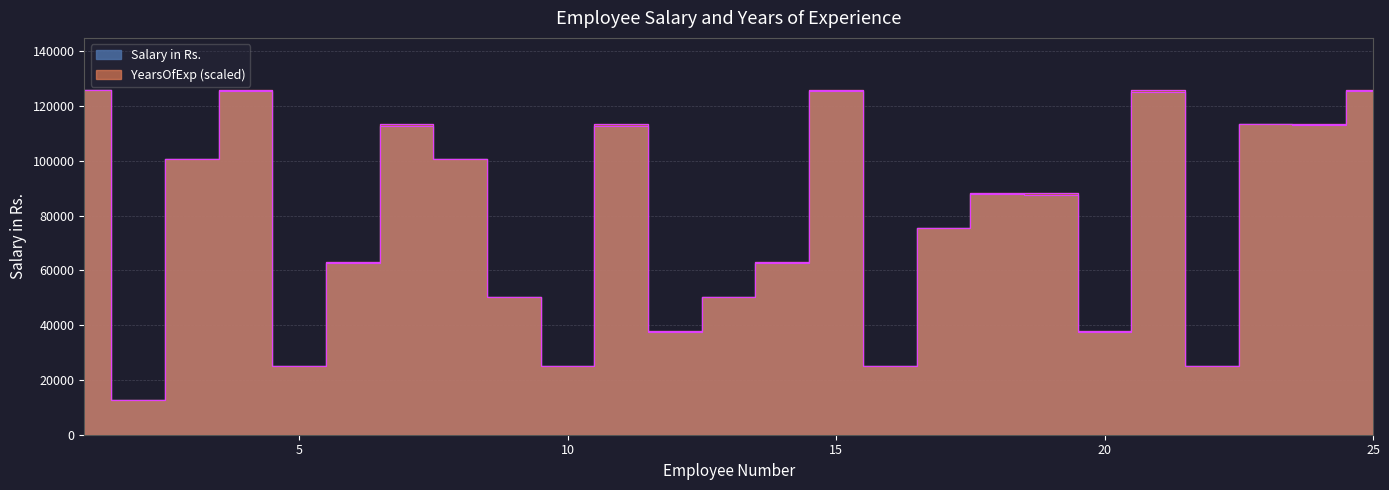

True or false: YearsOfExp has a value of 35126.3 at 18.

False